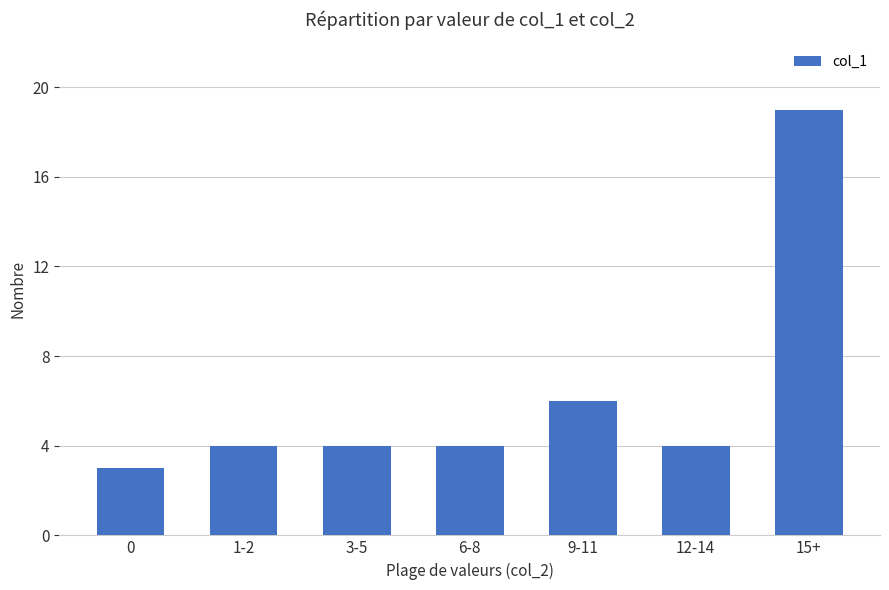

What is the label of the 3rd bar from the left?

3-5